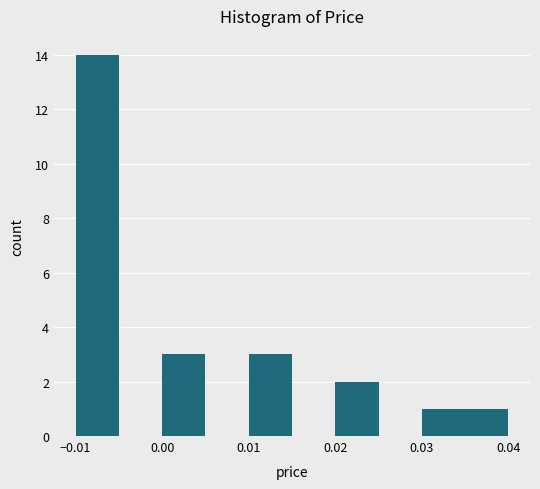

Reading left to right, transcribe this chart: for each bar, give the range it covers on the x-axis and its height. The values are not printed on the chart, so give them approximately, as read against the axis.

-0.010 to -0.005: 14
-0.005 to 0.000: 0
0.000 to 0.005: 3
0.005 to 0.010: 0
0.010 to 0.015: 3
0.015 to 0.020: 0
0.020 to 0.025: 2
0.025 to 0.030: 0
0.030 to 0.035: 1
0.035 to 0.040: 1